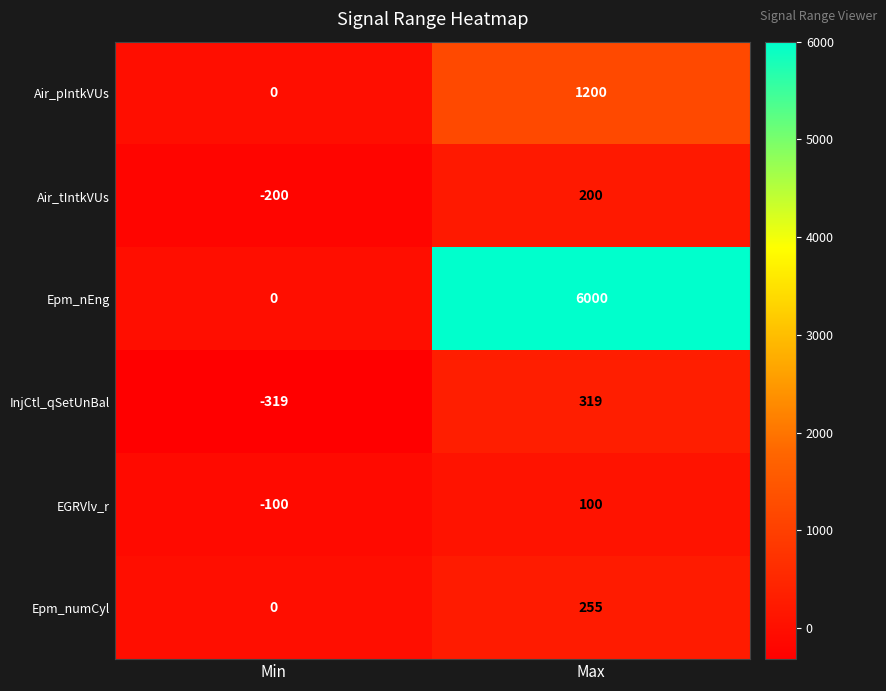

At how many categories does at least one series exceed 1317?

1